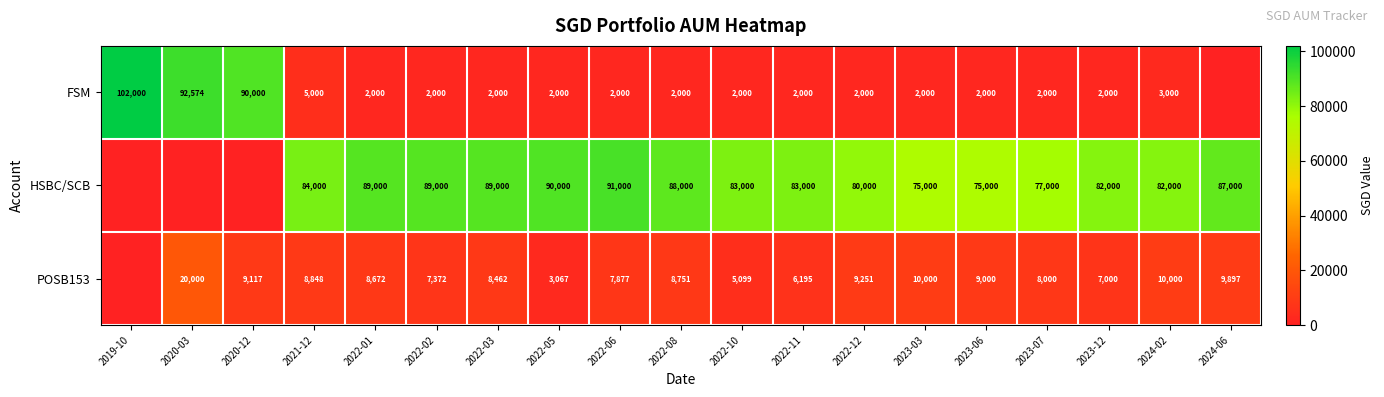

What is the total value across all series at 2023-12?

91000